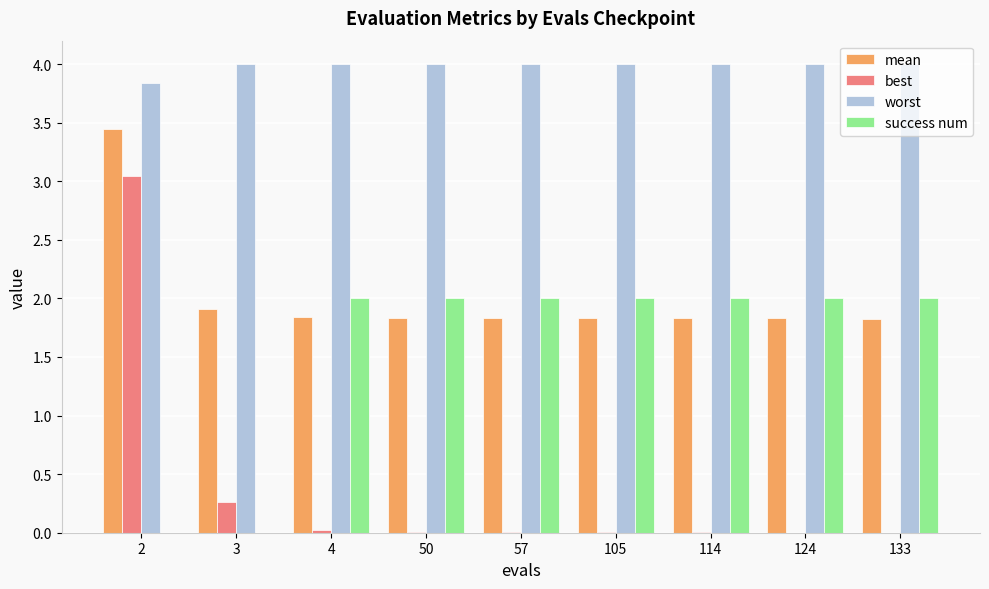

At which category is the sum across all series the highest?

2